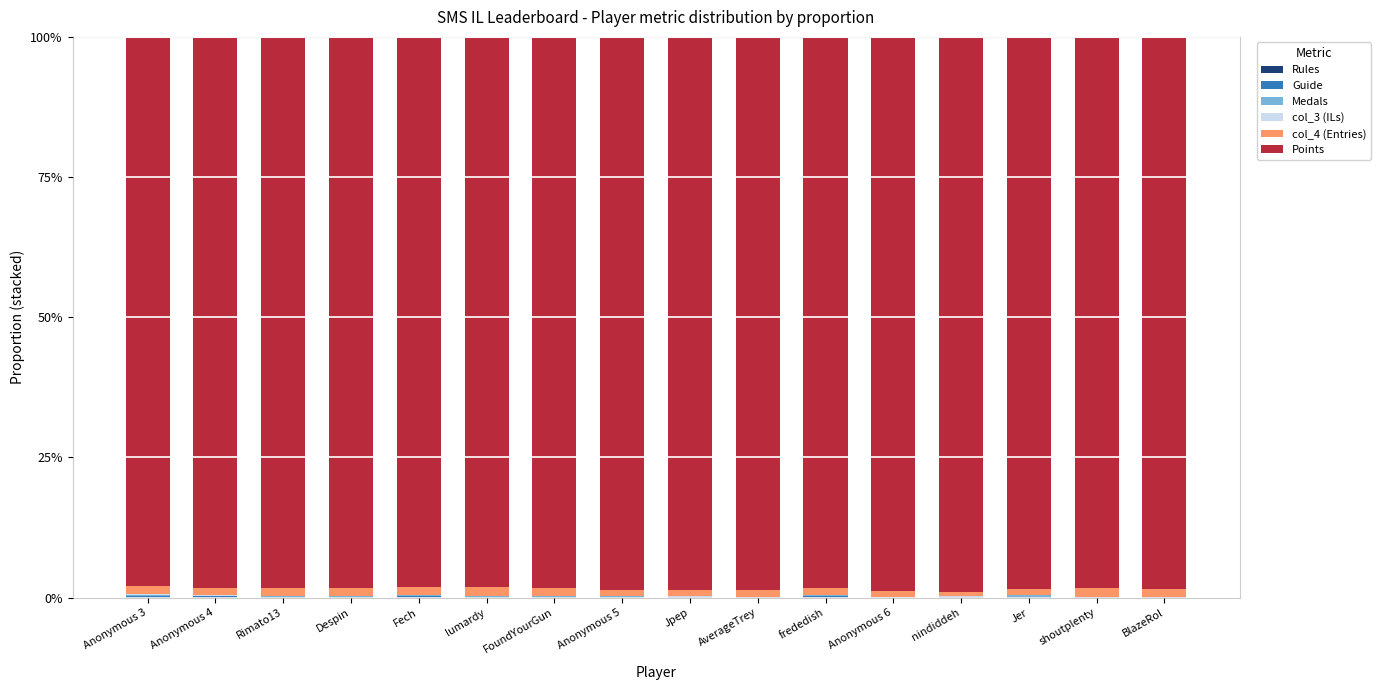

How many series are shown in this chart?

6